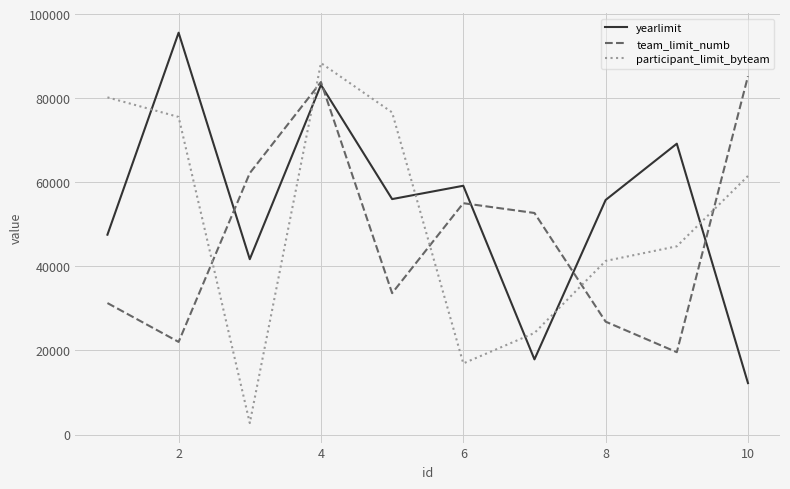

Which series has the largest total across all categories?

yearlimit